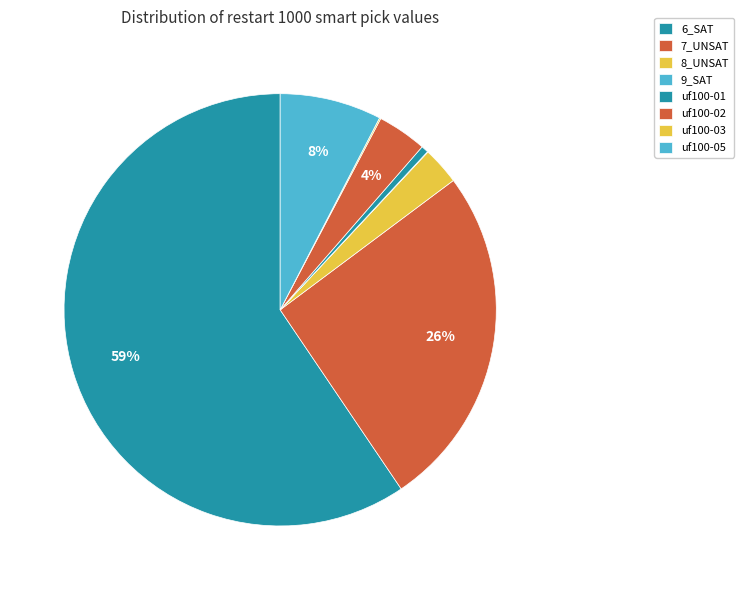

Approximately how many times larger is the value at 6_SAT compared to uf100-05?

7.8